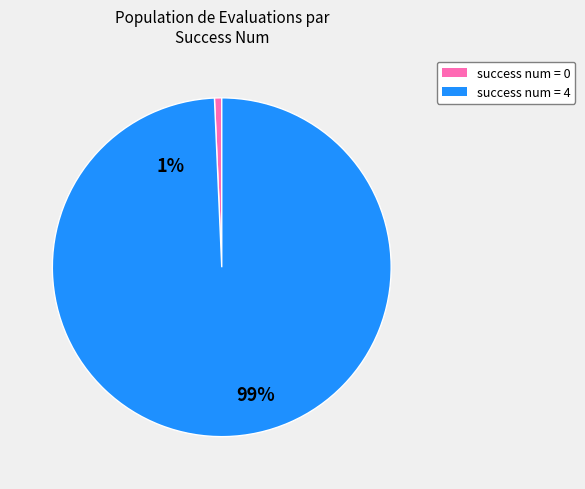

How many segments does this pie chart have?

2